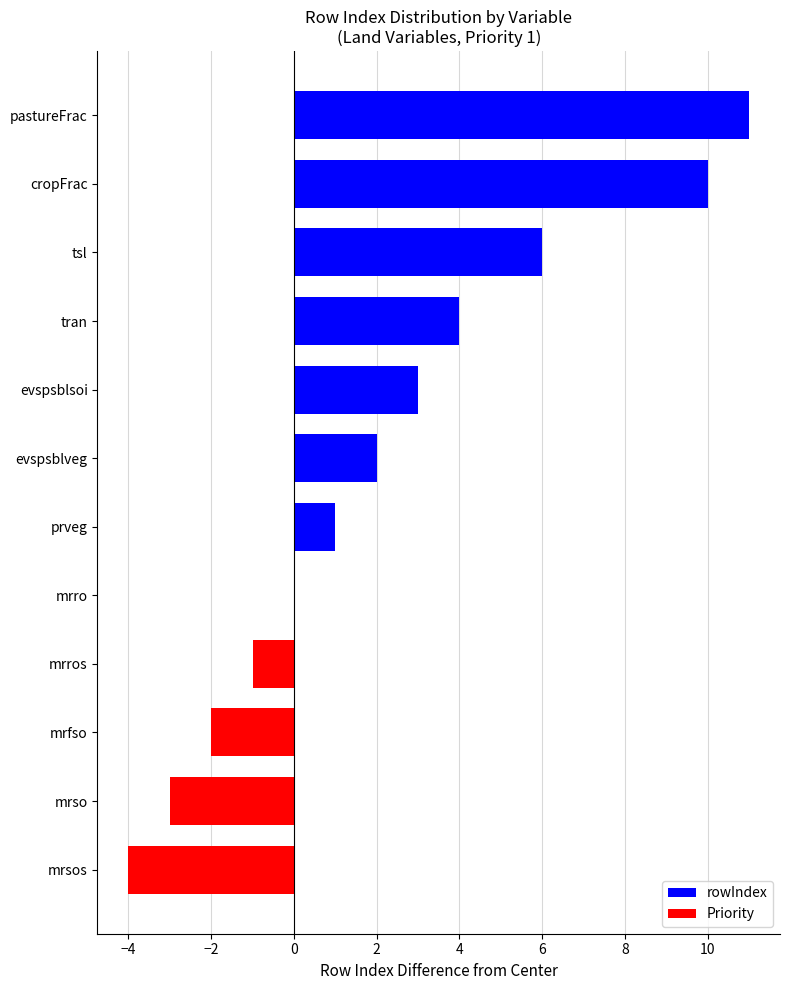

Between mrros and tran, which is larger?

tran